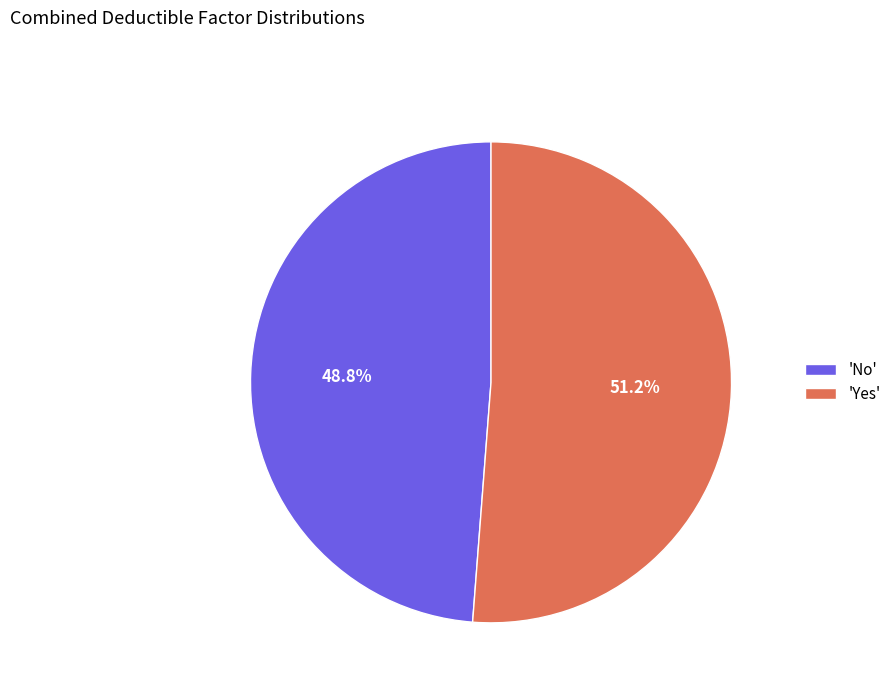

Which slice is the largest?

'Yes'